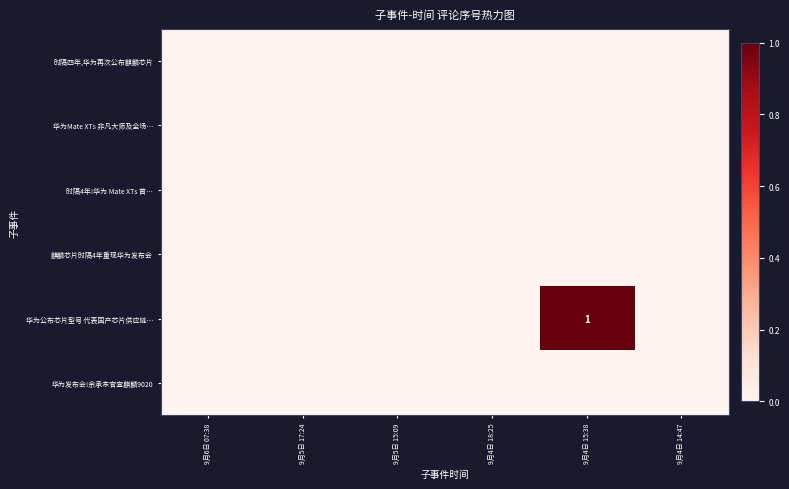

The value of 麒麟芯片时隔4年重现华为发布会 at 9月4日 18:25 is 0. True or false?

True